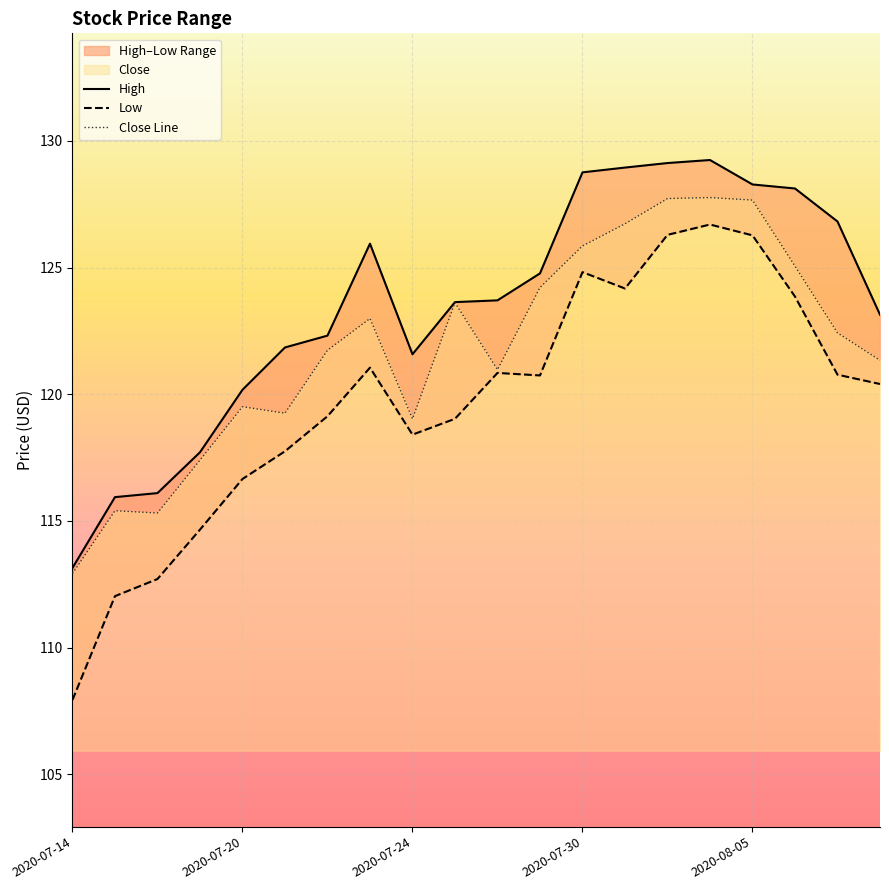

What is the label of the 2nd point from the right?

2020-08-07